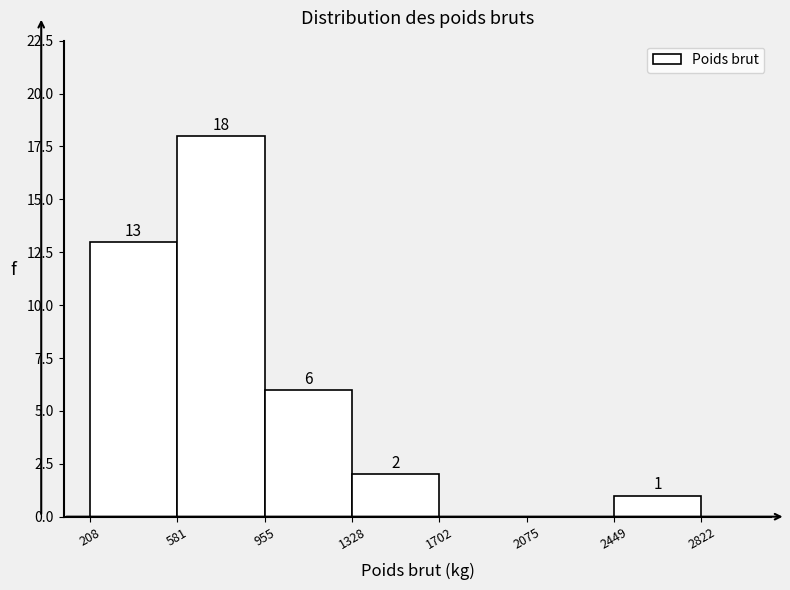

Over which range of the x-axis is the bar tallest?

581 to 955